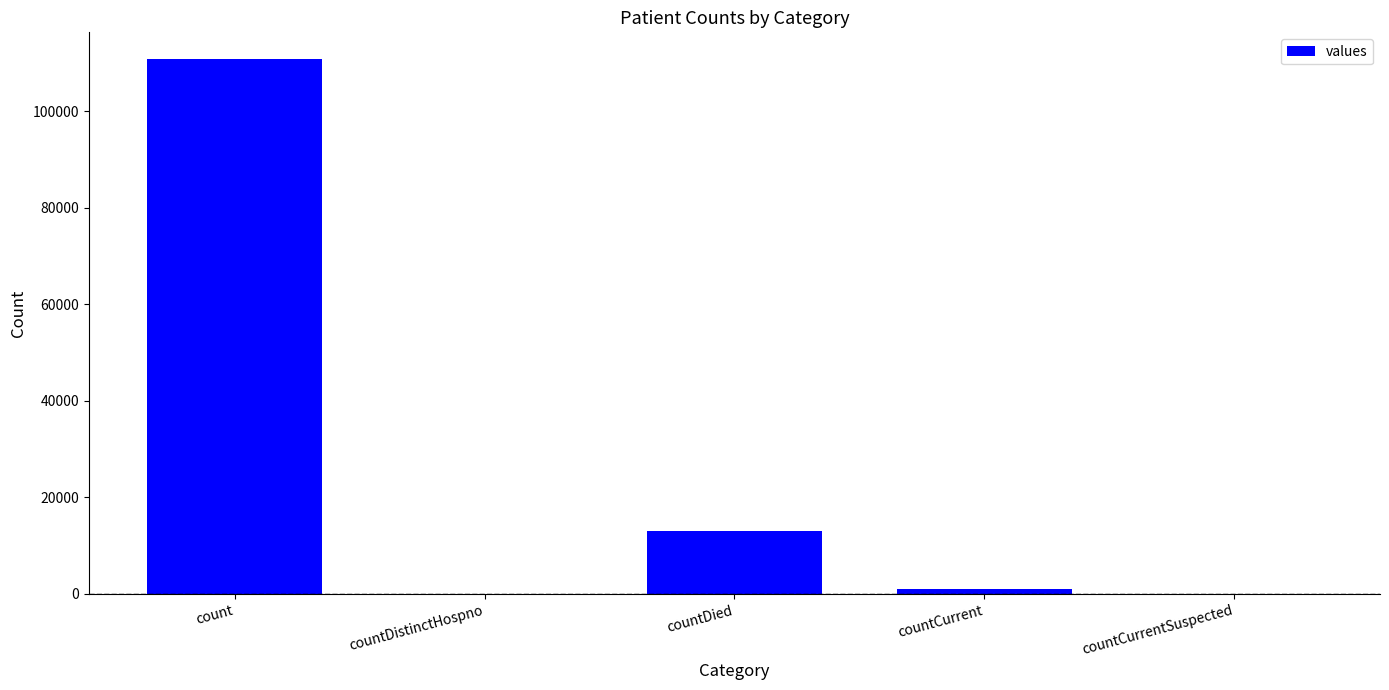

The chart shows a value of 17346 at countDied. True or false?

False